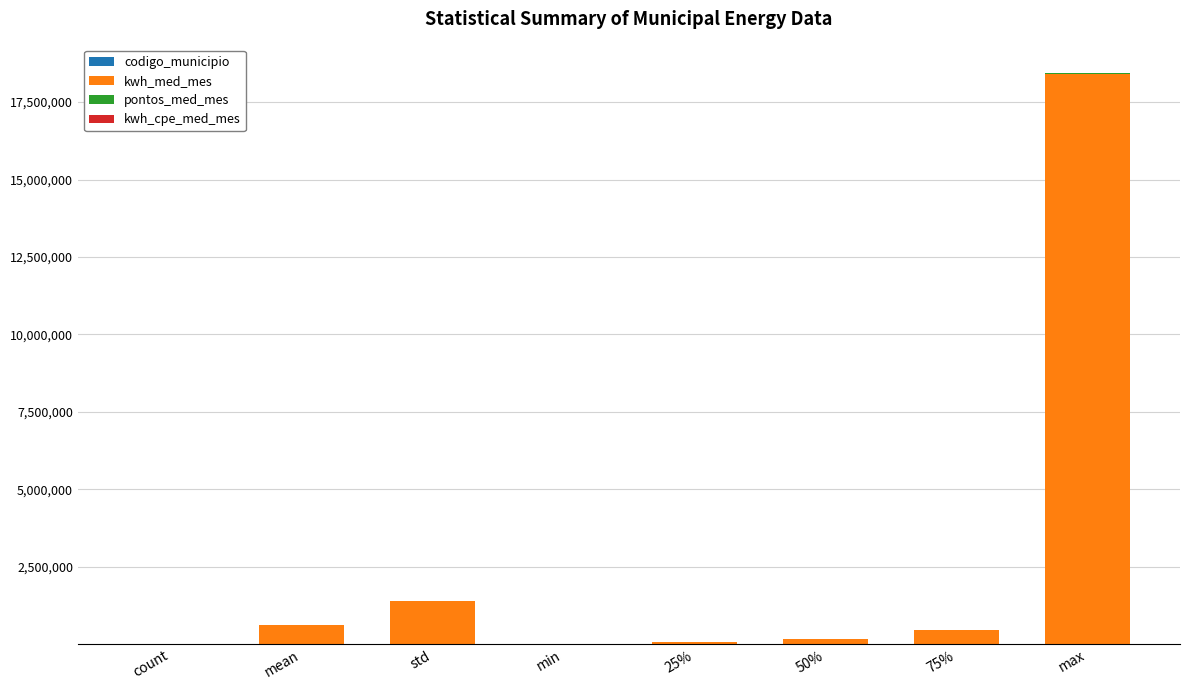

At which category is the sum across all series the highest?

max